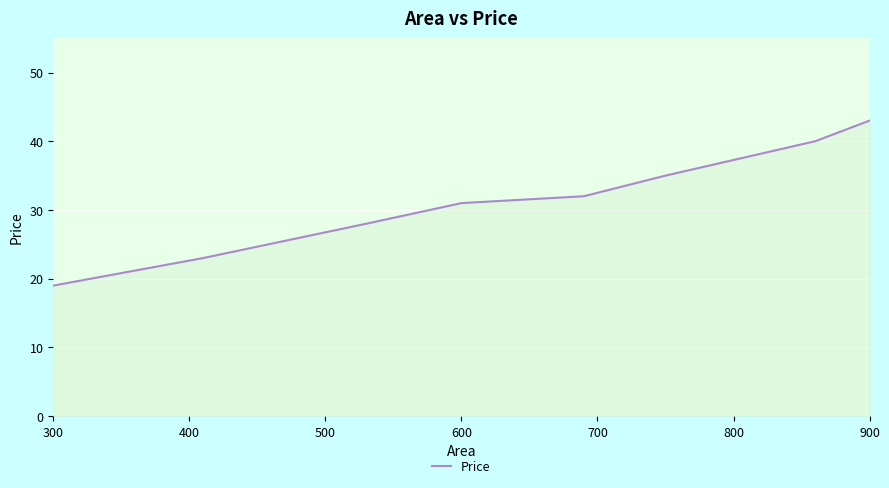

What is the sum of all values?

251